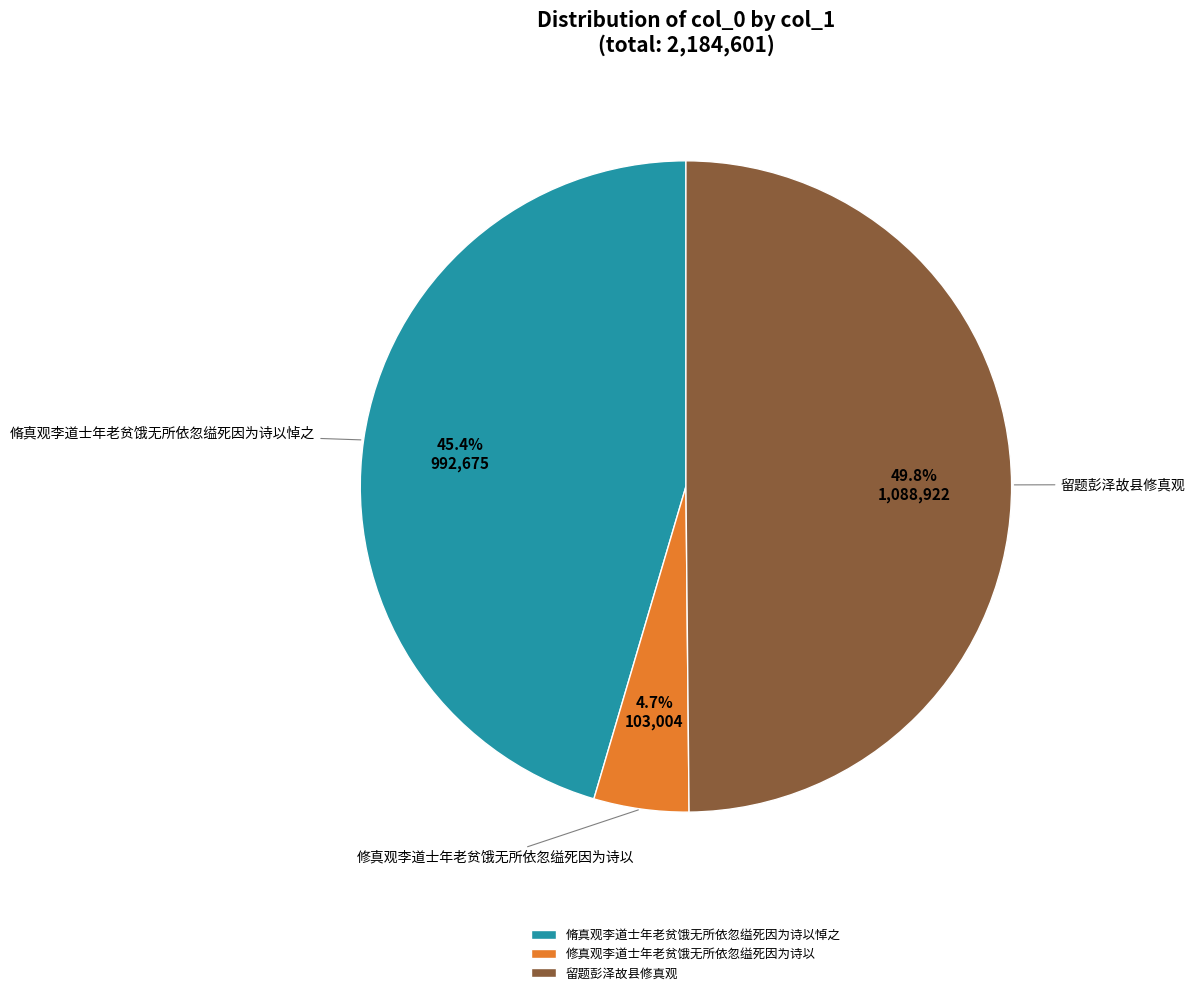

Which category has the biggest portion of the pie?

留题彭泽故县修真观